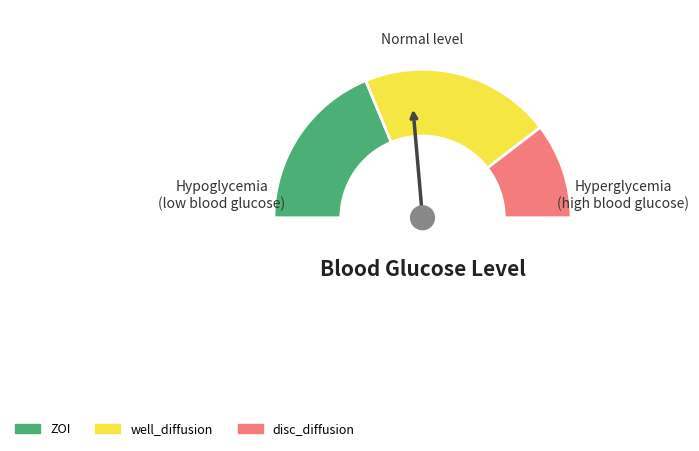

Rank the categories by value from highest to lowest.

well_diffusion, ZOI, disc_diffusion